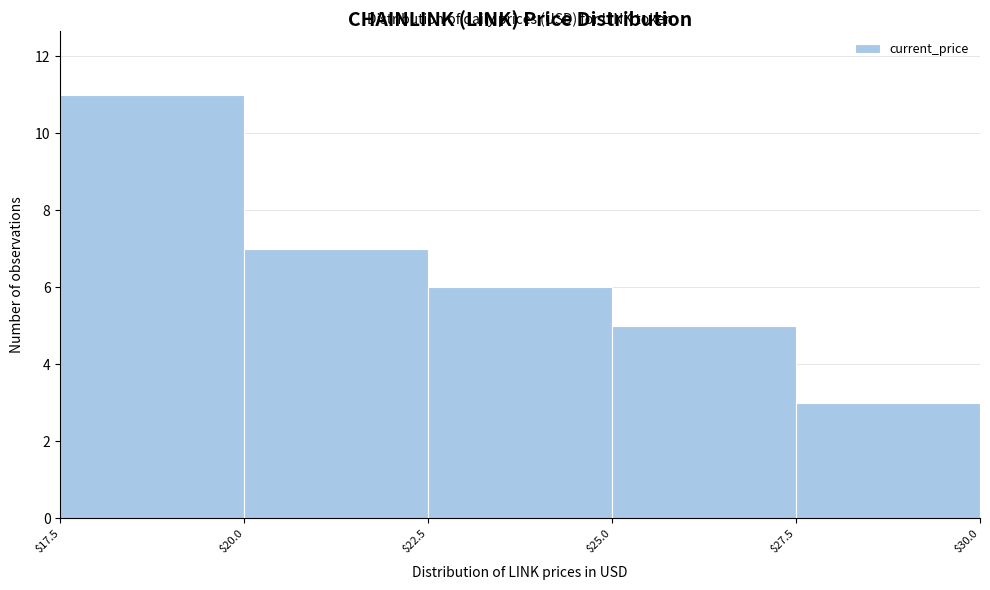

How tall is the bar that spans $25.0 to $27.5 on the x-axis? The values are not printed on the chart, so give them approximately, as read against the axis.

5